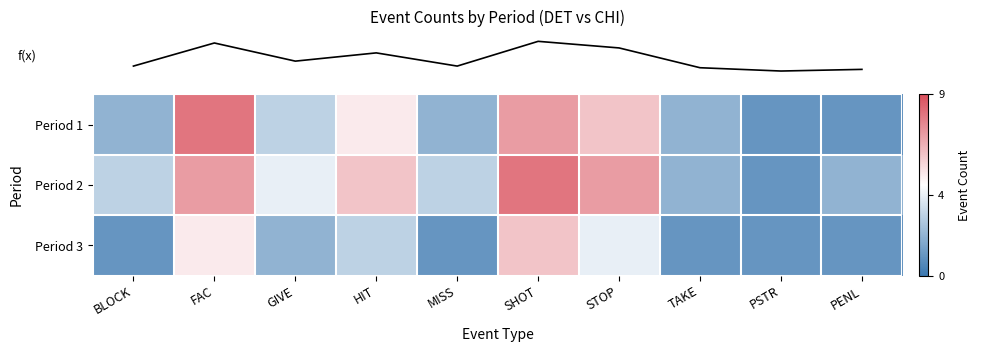

Between TAKE and MISS, which is larger?

TAKE